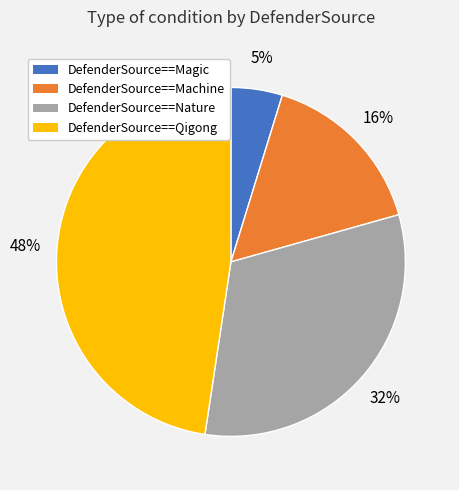

Which category has the biggest portion of the pie?

DefenderSource==Qigong